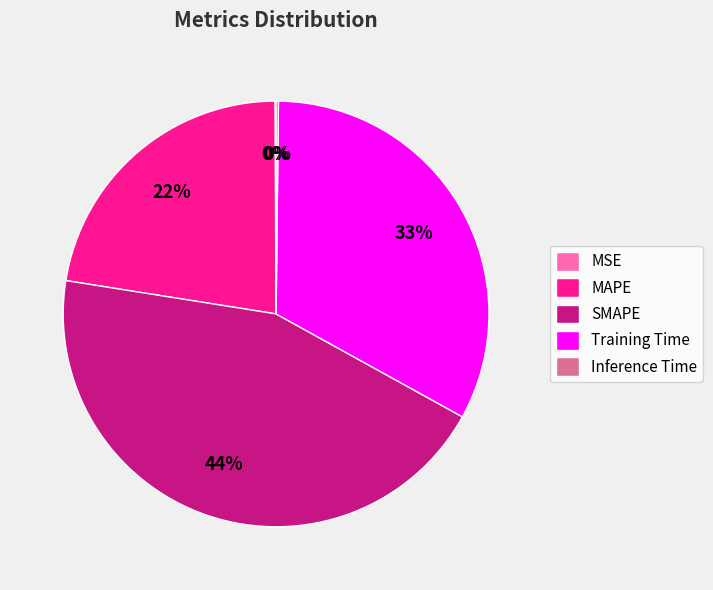

What is the largest slice in the pie chart?

SMAPE